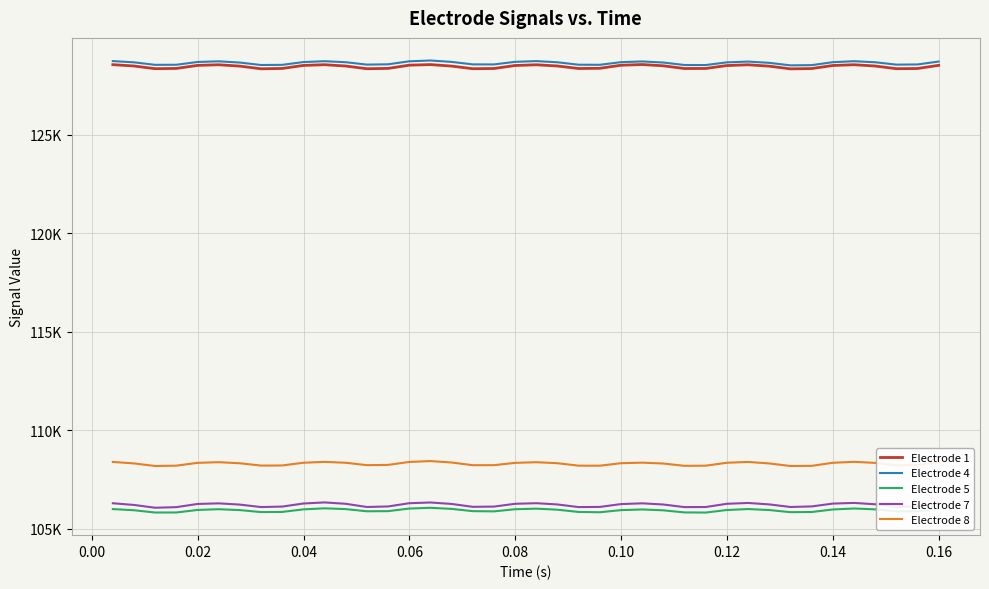

Does the chart display data point markers on the line(s)?

No